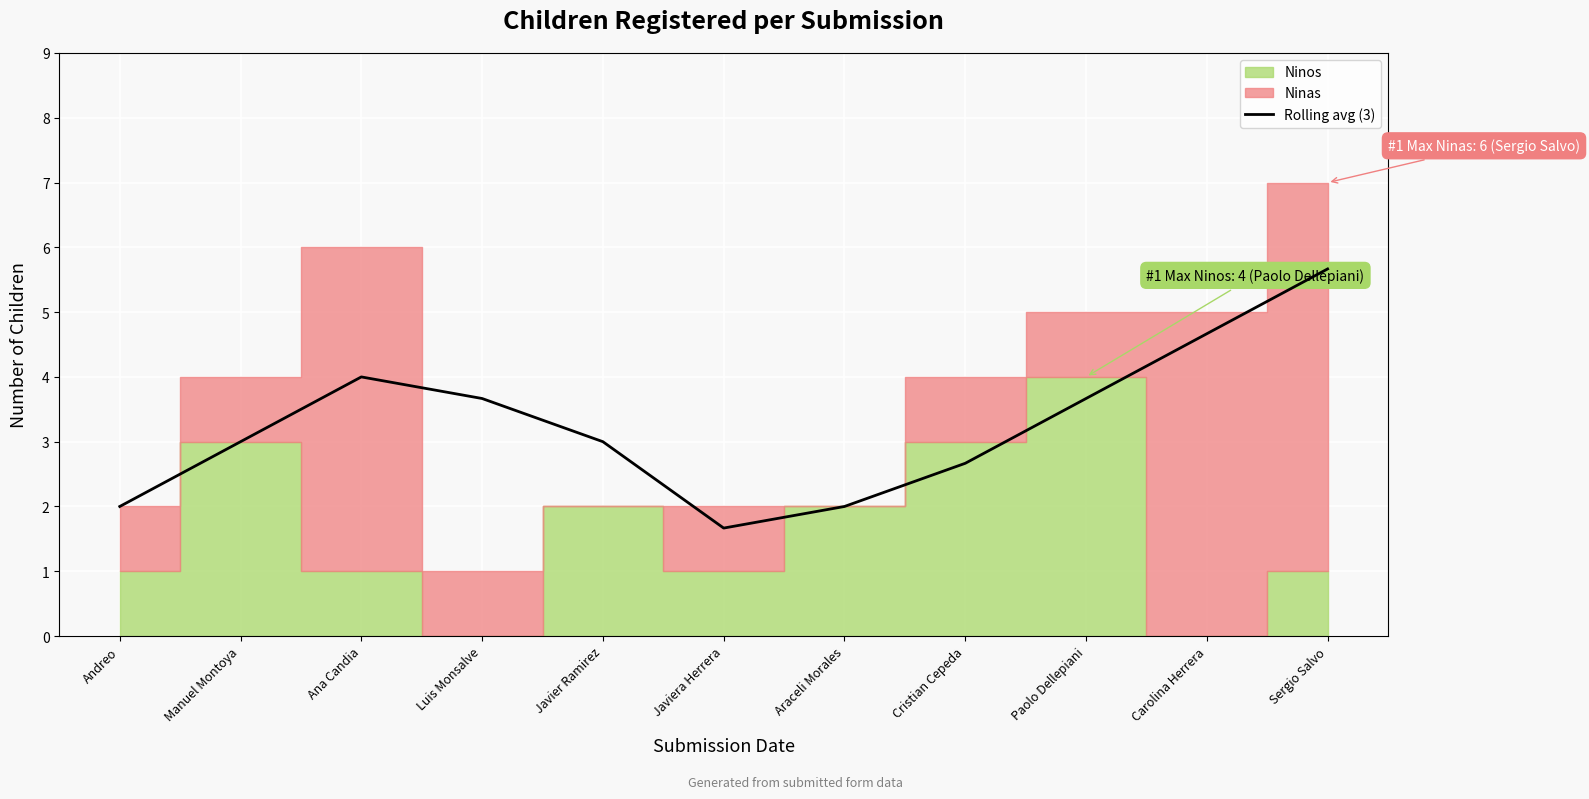

Between Paolo Dellepiani and Andreo, which is larger?

Paolo Dellepiani